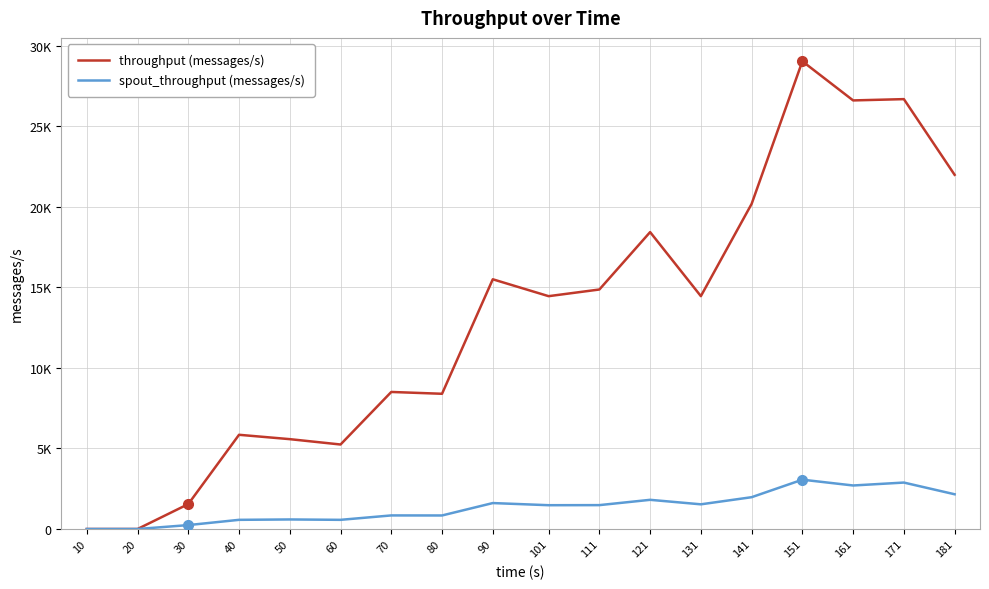

Reading right to left, transcribe all the data shown in this chart.

throughput (messages/s): 21980	26677	26597	29026	20175	14451	18425	14863	14449	15497	8392	8505	5244	5576	5847	1547	0	0
spout_throughput (messages/s): 2156	2882	2701	3061	1974	1532	1811	1482	1477	1610	840	843	569	593	569	243	0	0